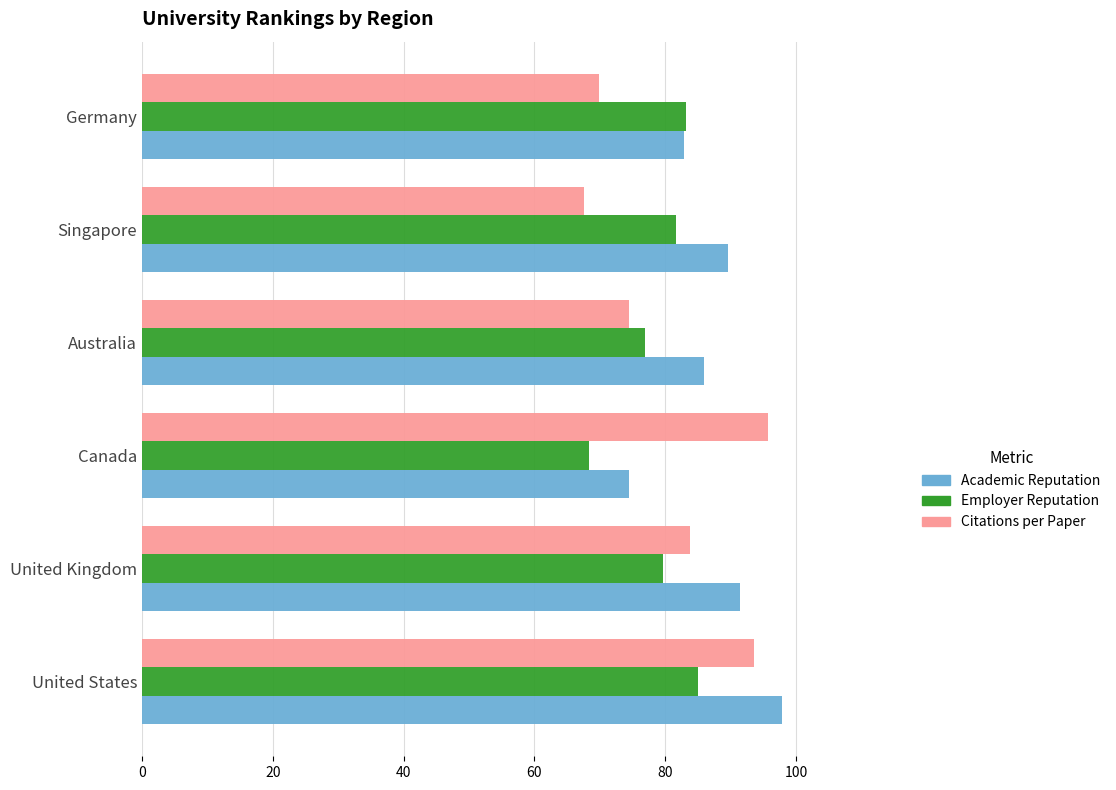

Is it true that Employer Reputation equals 124.1 at Australia?

False